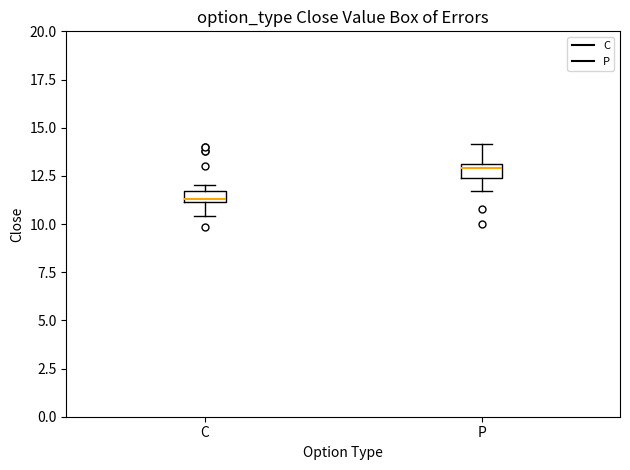

Which box has the highest median line?

P